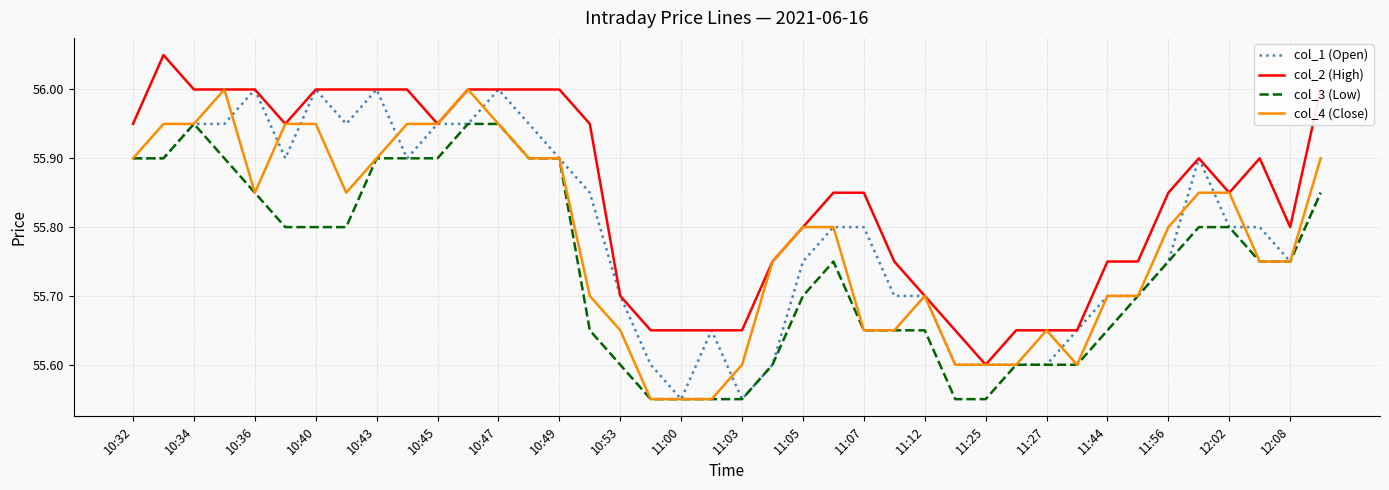

Which series has the largest total across all categories?

col_2 (High)